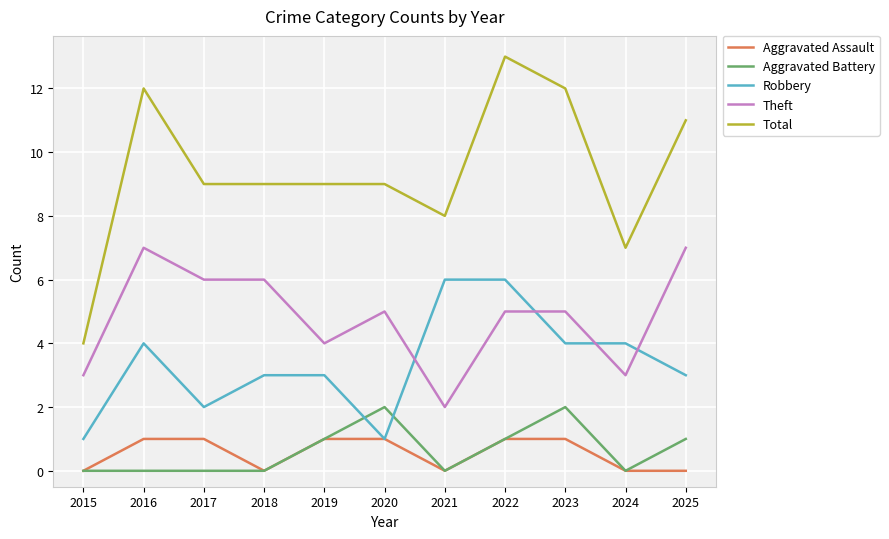

What is the maximum value shown in the chart?

13